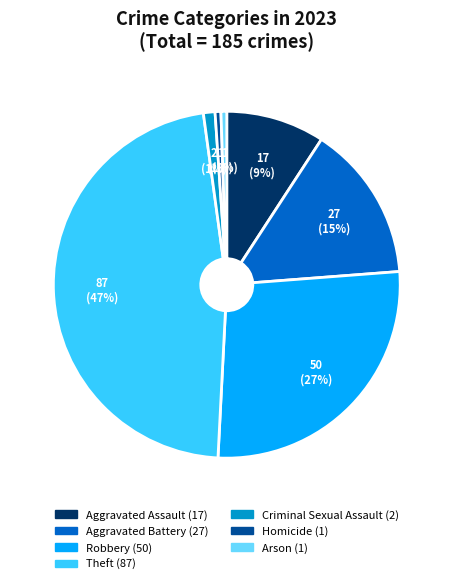

What is the largest slice in the pie chart?

Theft